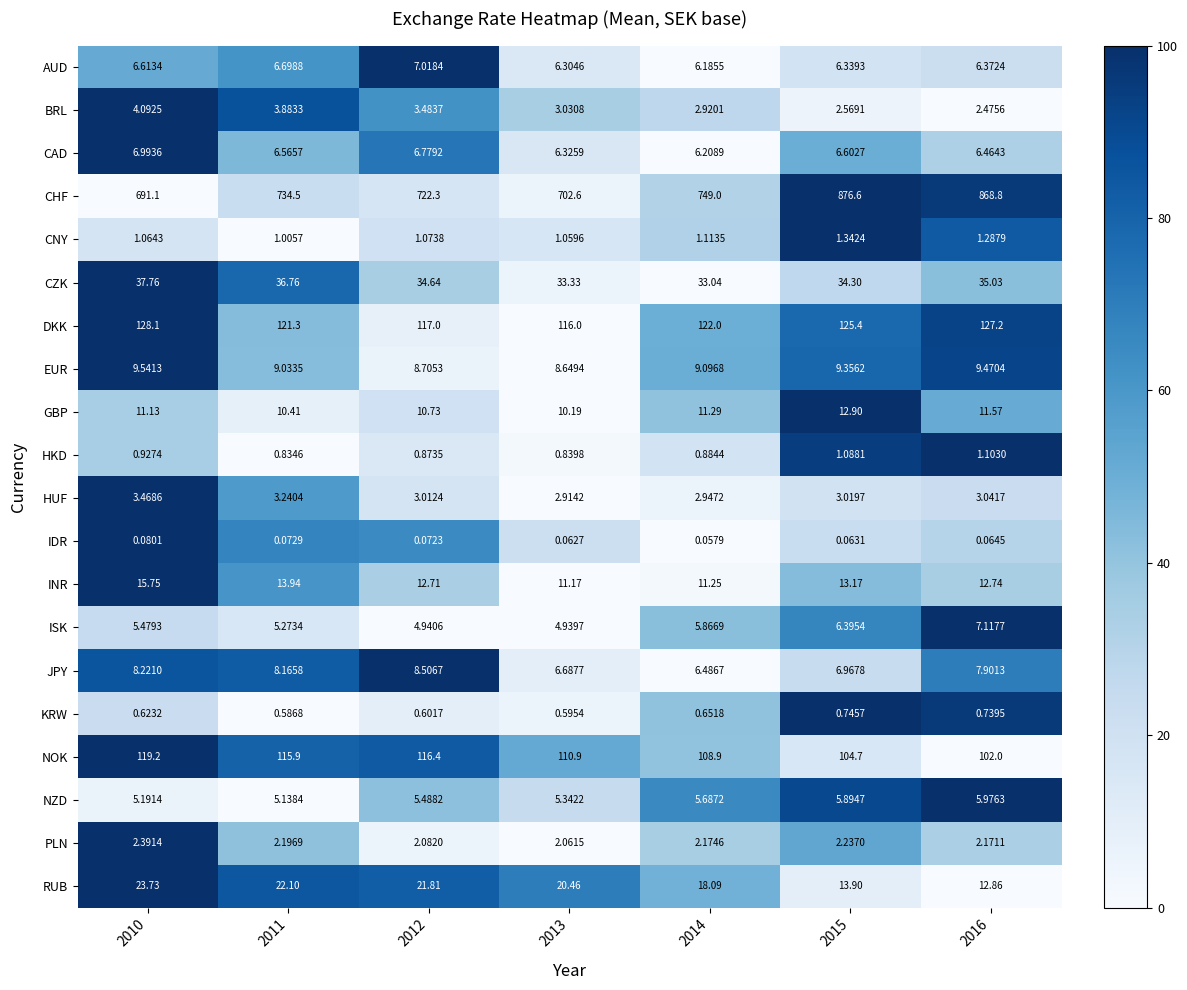

Which series has the widest spread of values?

CHF